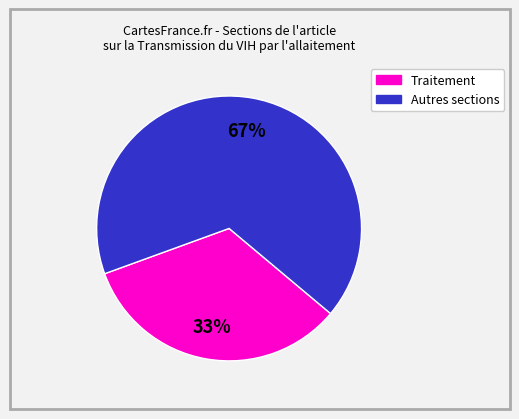

Is there a majority slice in this chart?

Yes